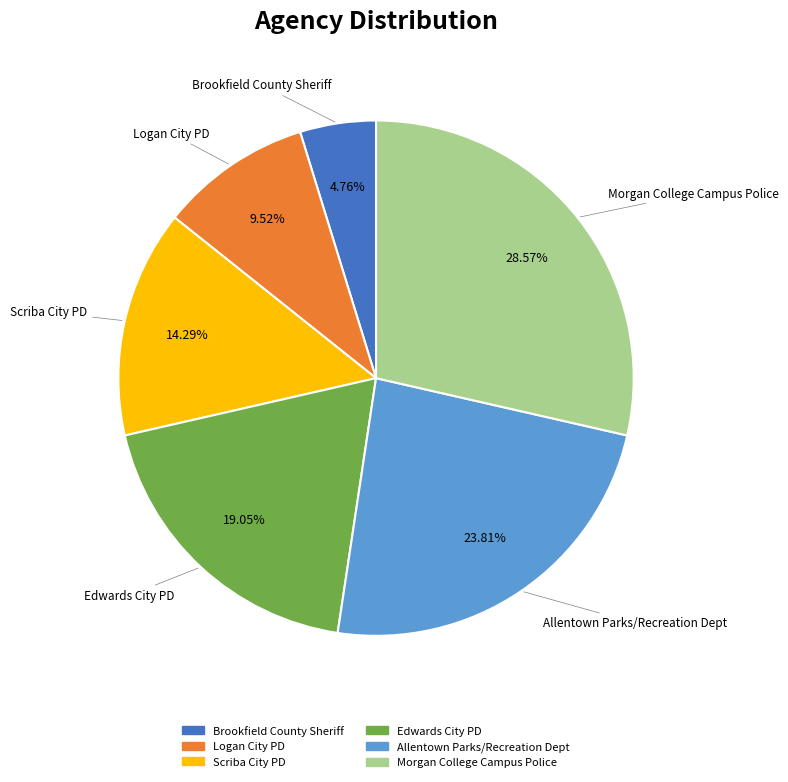

What percentage is NOT represented by Brookfield County Sheriff?

95.2%